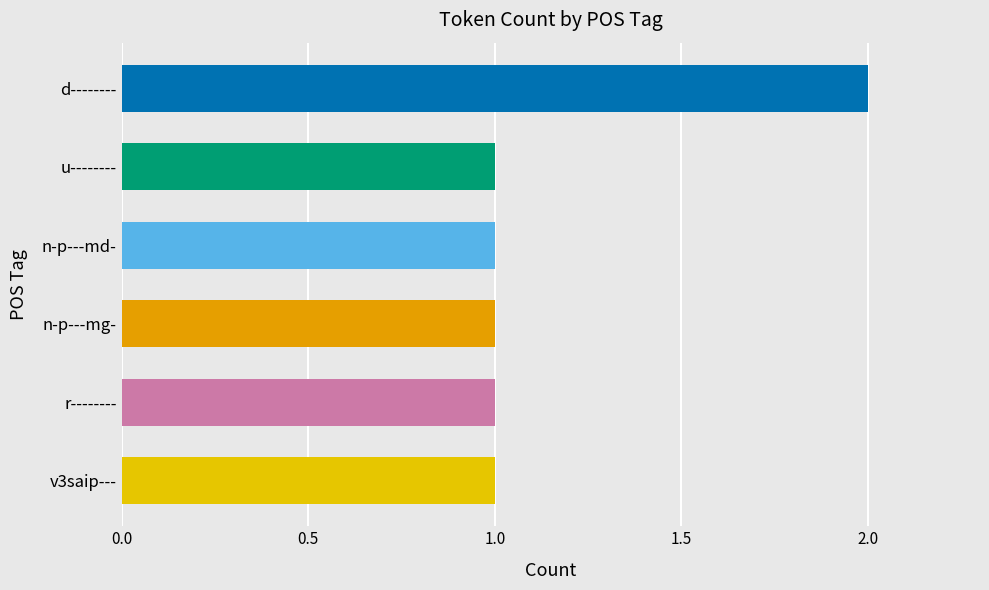

Reading bottom to top, extract all data points from this chart.

v3saip---=1	r--------=1	n-p---mg-=1	n-p---md-=1	u--------=1	d--------=2